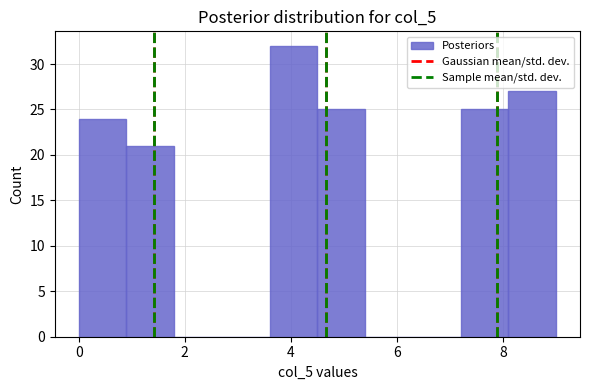

How tall is the bar that spans 7.2 to 8.1 on the x-axis? Neither the bar edges nor the heights are printed on the chart, so give them approximately, as read against the axes.

25